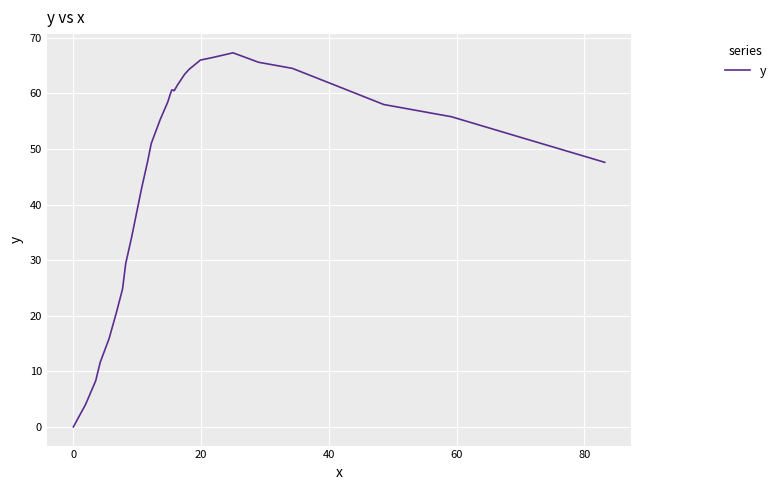

Does the chart display data point markers on the line(s)?

No